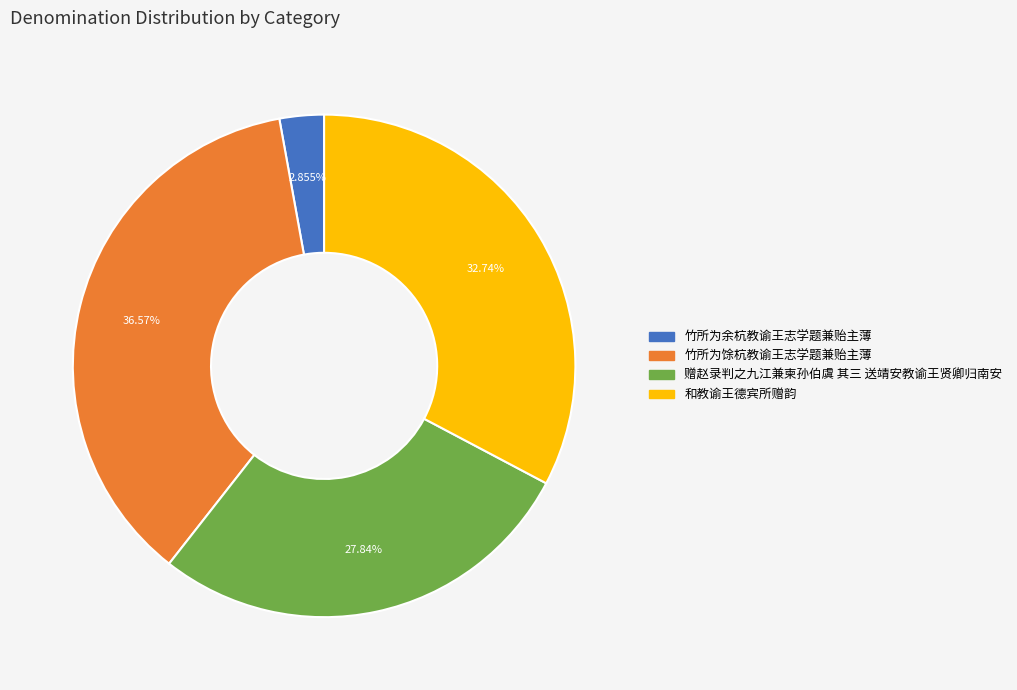

How many segments does this pie chart have?

4